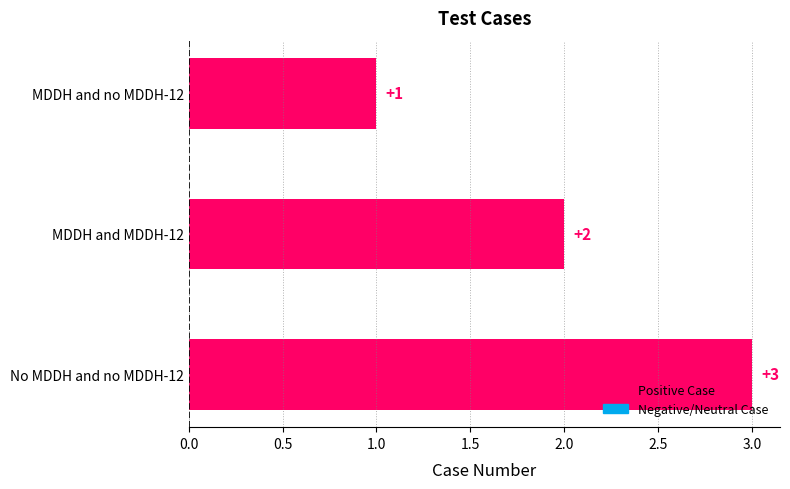

At which category does the chart reach its peak across all series?

No MDDH and no MDDH-12